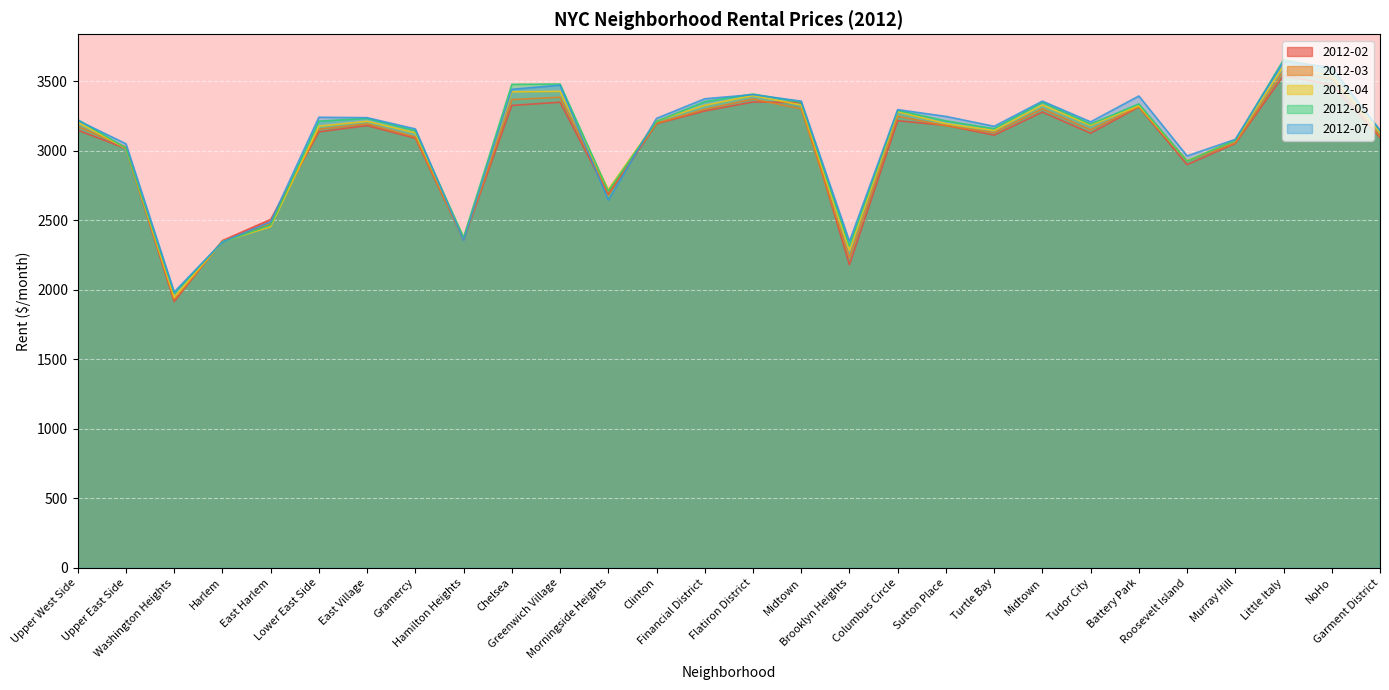

Rank the series at Washington Heights from highest to lowest value.

2012-07, 2012-05, 2012-04, 2012-03, 2012-02